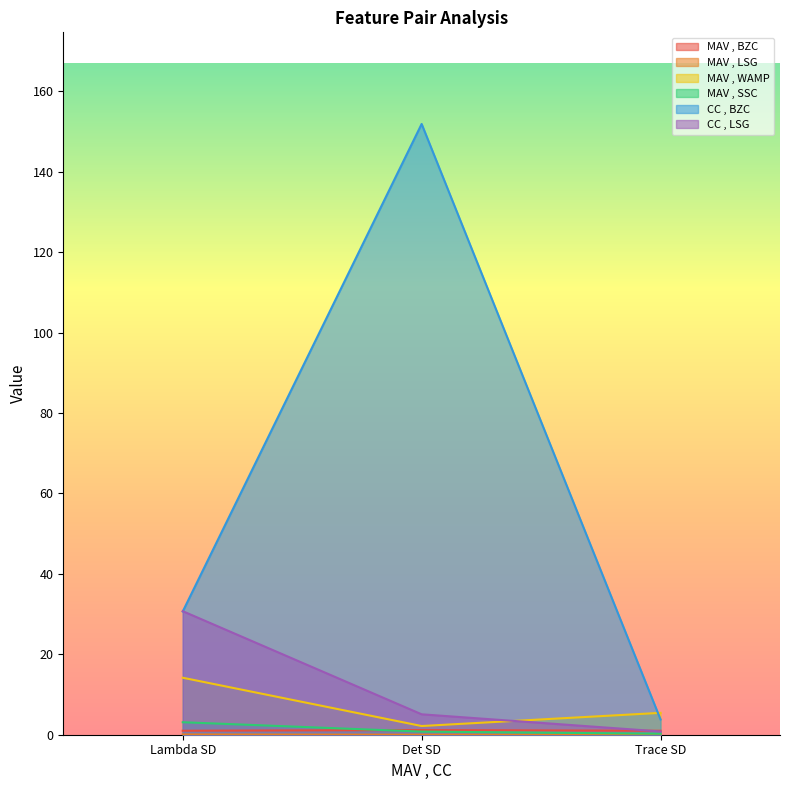

At which category is the sum across all series the highest?

Det SD